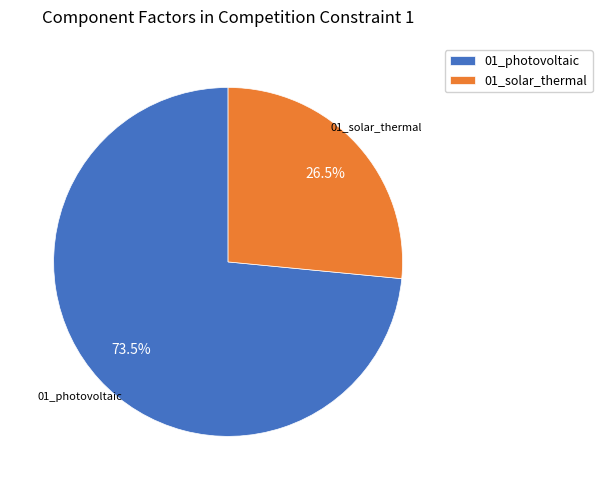

Count the number of slices in the pie.

2